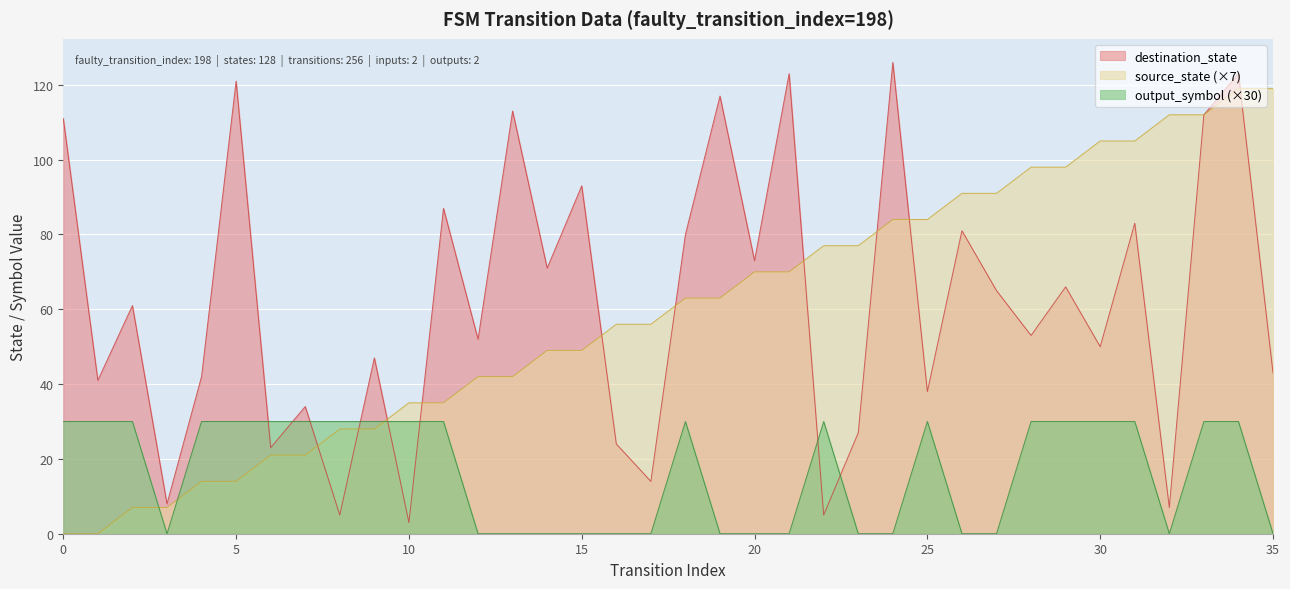

What is the maximum value for output_symbol?

30